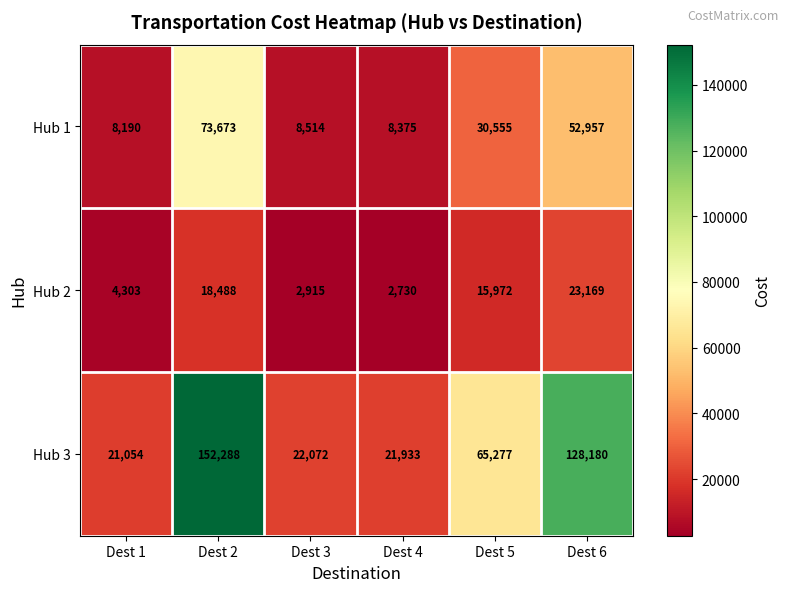

List the series in order of their peak value, highest first.

Hub 3, Hub 1, Hub 2